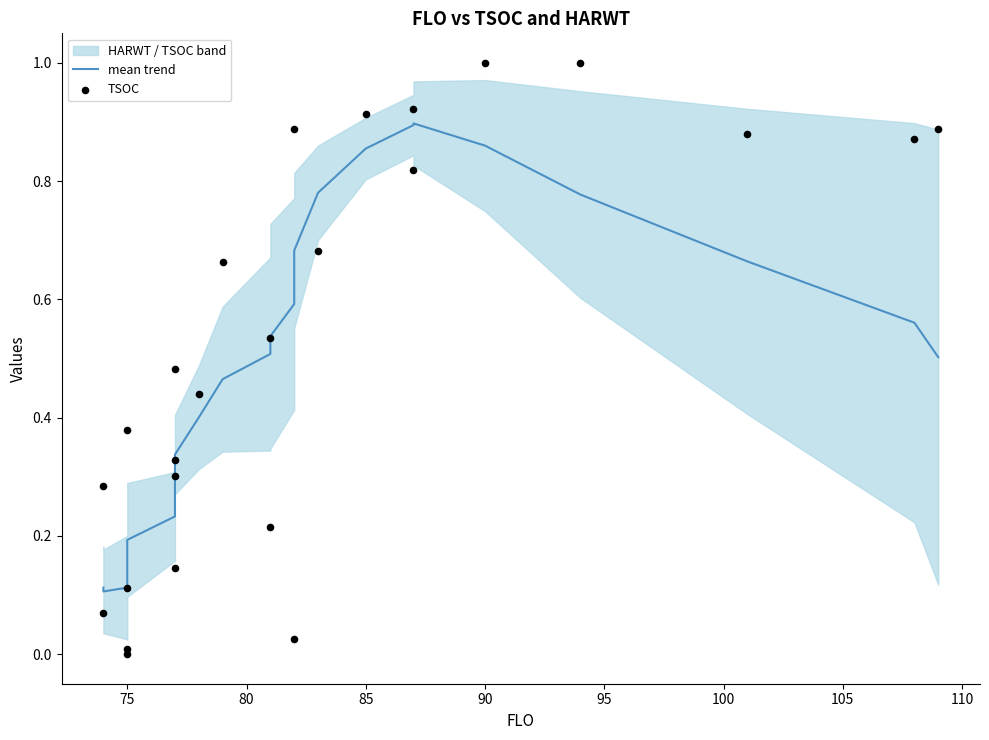

Which series has the largest total across all categories?

TSOC